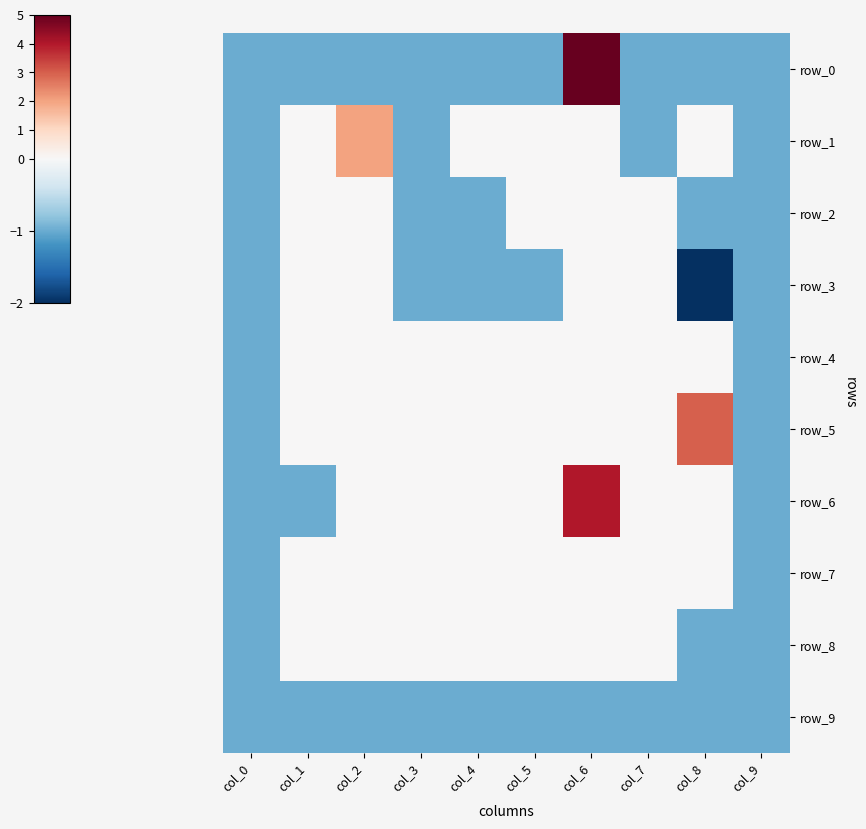

Reading left to right, extract all data points from this chart.

row_0: -1	-1	-1	-1	-1	-1	5	-1	-1	-1
row_1: -1	0	2	-1	0	0	0	-1	0	-1
row_2: -1	0	0	-1	-1	0	0	0	-1	-1
row_3: -1	0	0	-1	-1	-1	0	0	-2	-1
row_4: -1	0	0	0	0	0	0	0	0	-1
row_5: -1	0	0	0	0	0	0	0	3	-1
row_6: -1	-1	0	0	0	0	4	0	0	-1
row_7: -1	0	0	0	0	0	0	0	0	-1
row_8: -1	0	0	0	0	0	0	0	-1	-1
row_9: -1	-1	-1	-1	-1	-1	-1	-1	-1	-1